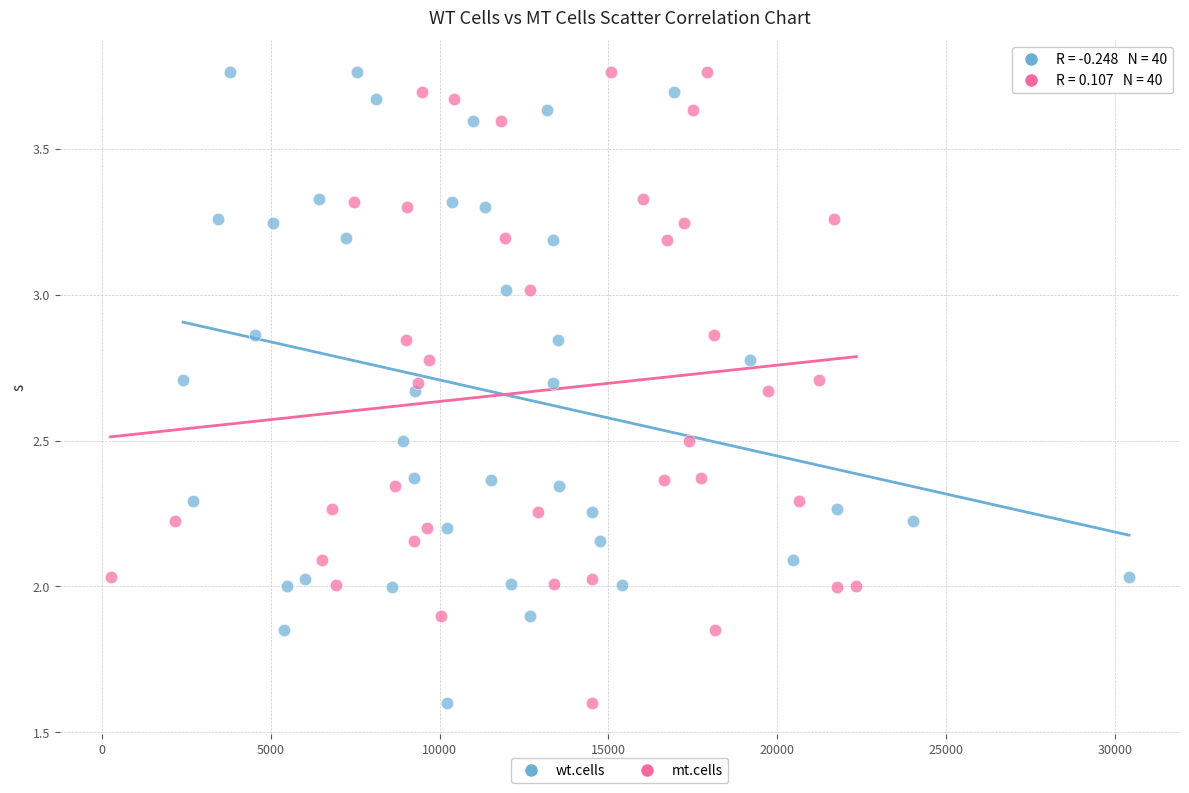

What are all the series names shown in the legend?

wt.cells, mt.cells